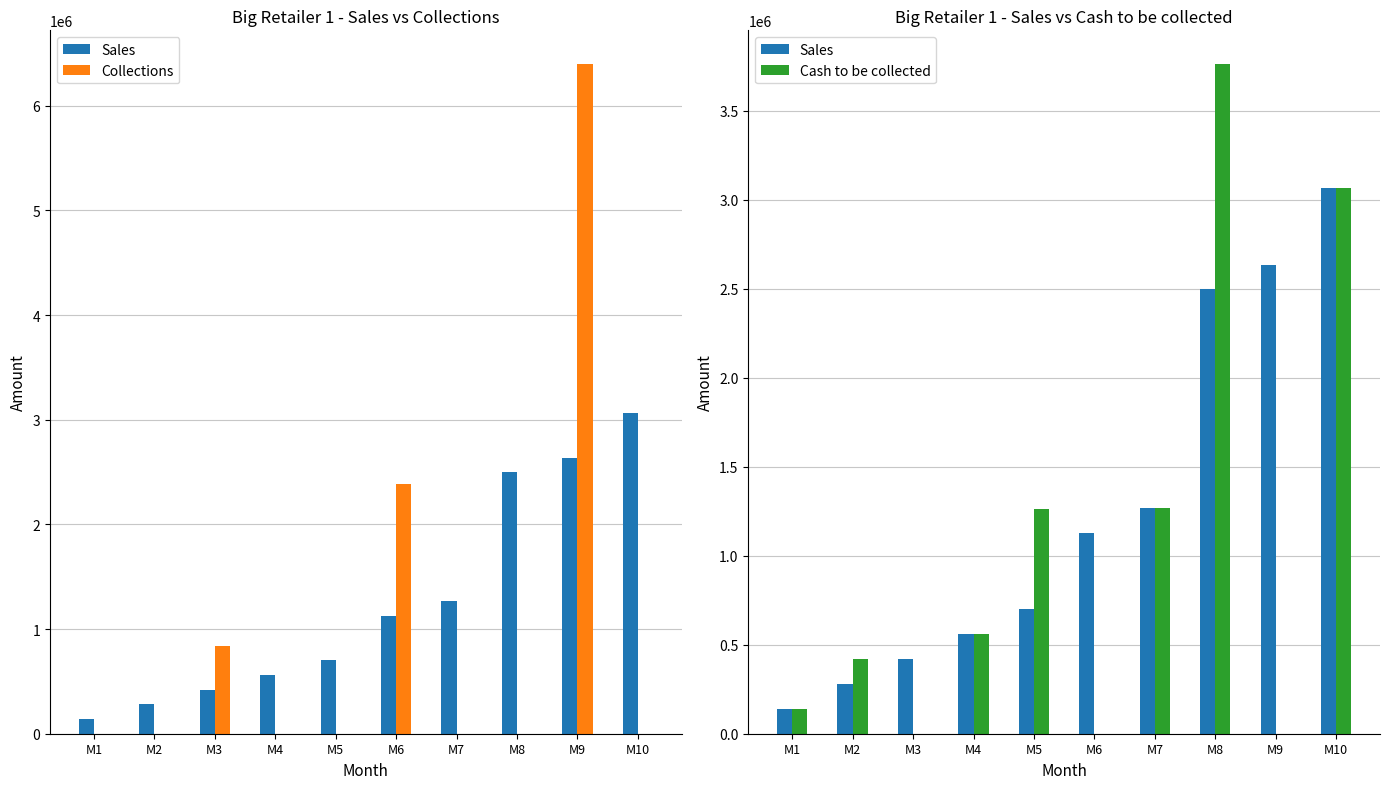

The value of Sales at M9 is 2636000. True or false?

True